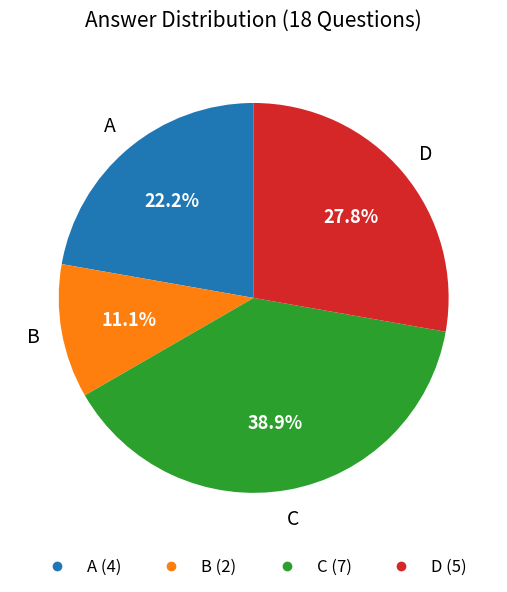

Is it true that B is 6% of the pie?

False